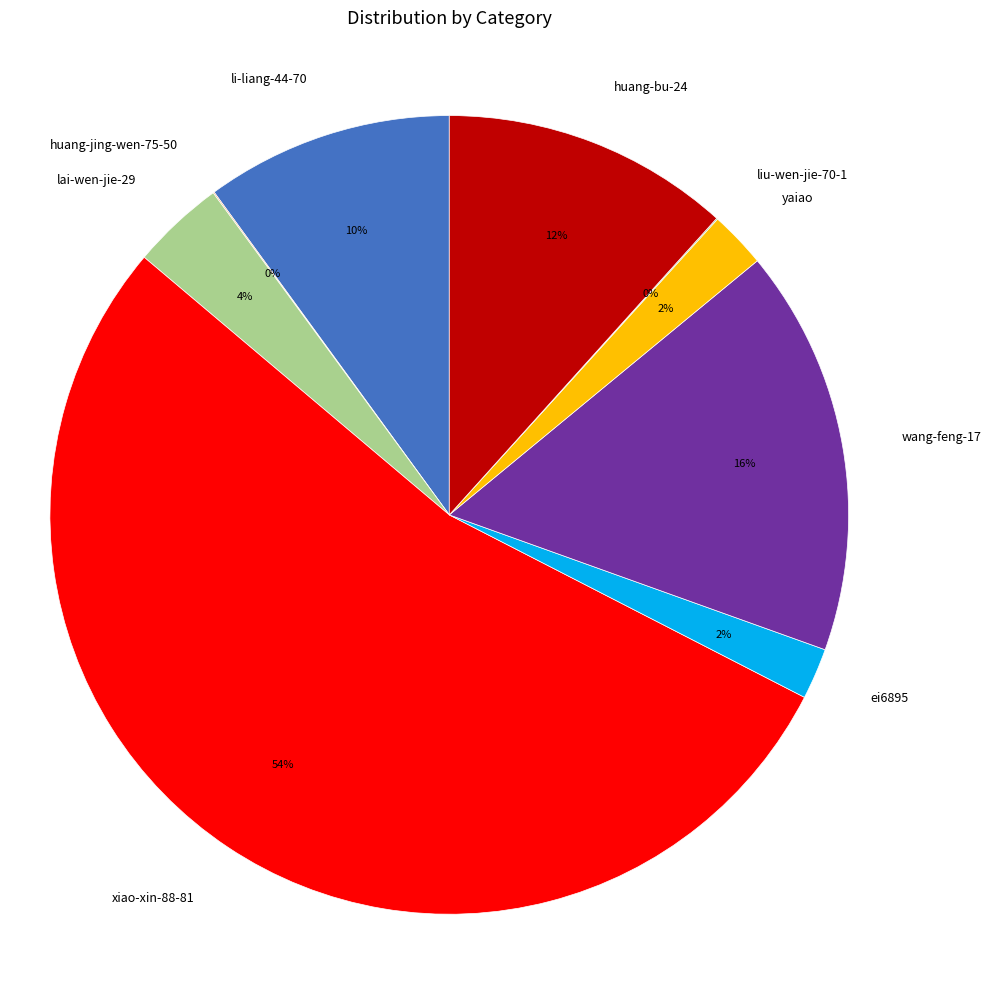

The li-liang-44-70 slice represents 21% of the pie. True or false?

False